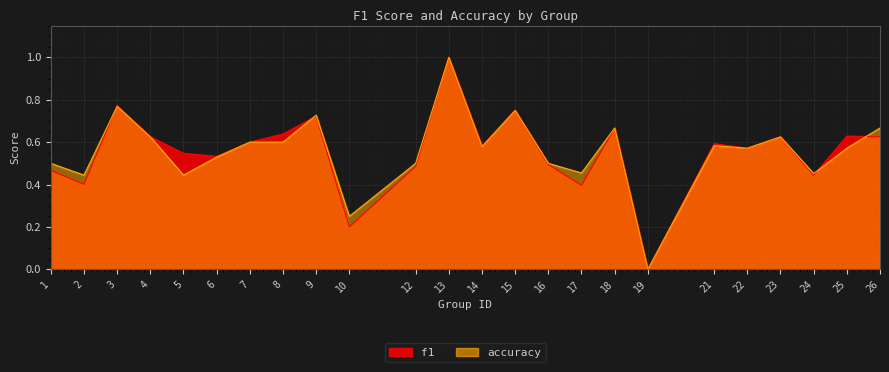

The f1 series shows 0.2 at 24. True or false?

False